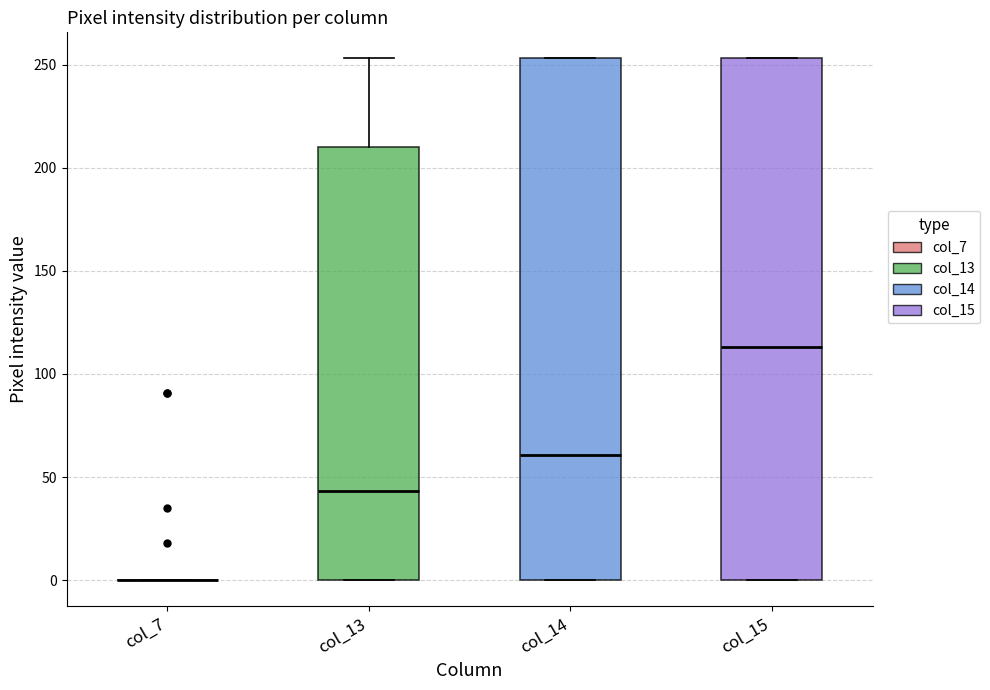

Where is the lower edge of the box for col_13 on the y-axis? The values are not printed on the chart, so give them approximately, as read against the axis.

0